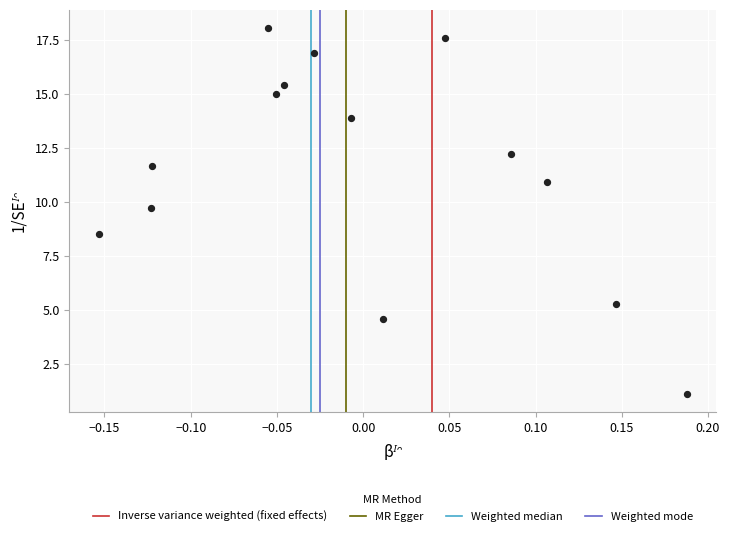

What is the range of Y values (max minus min)?

17.0